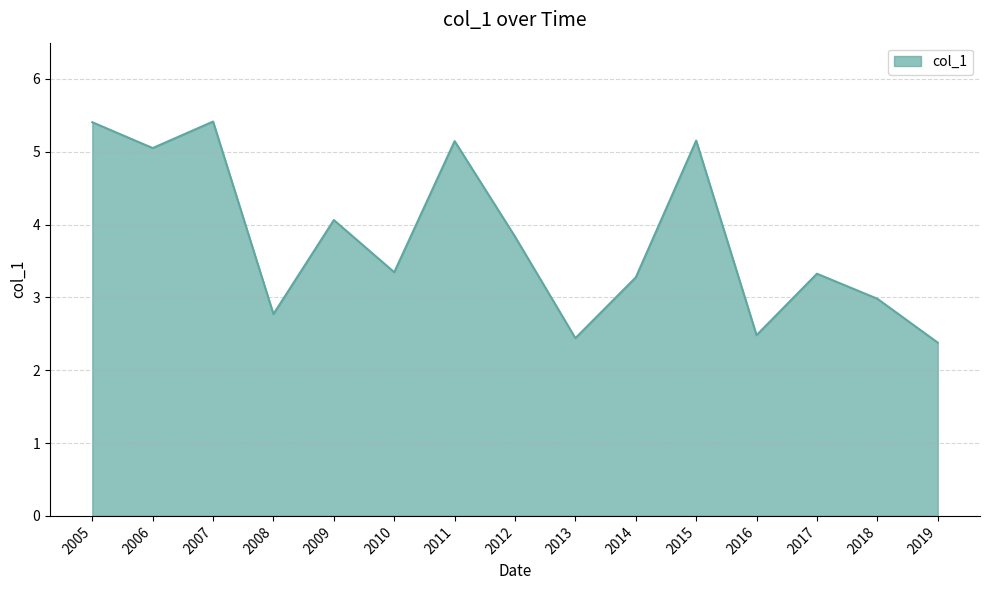

Where is the data nearest to the value 3?

2018